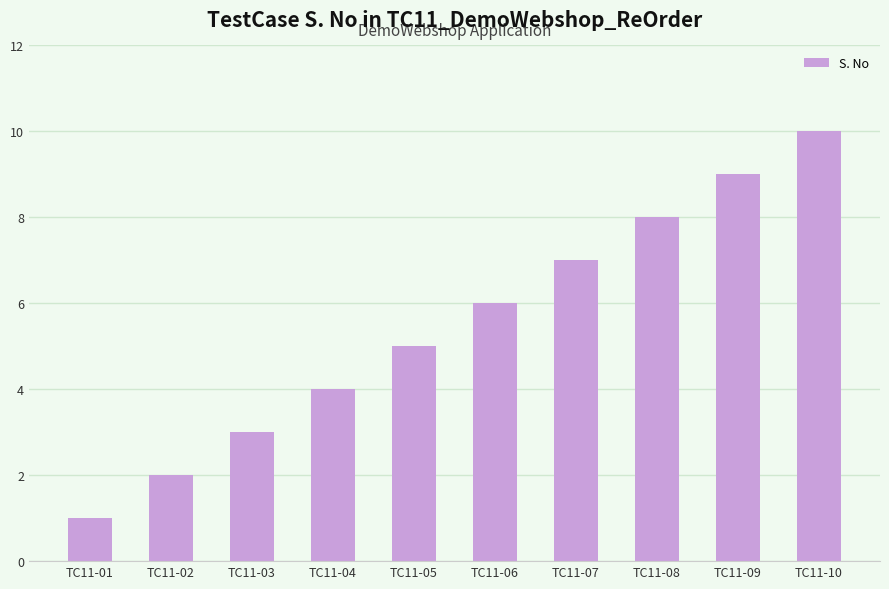

What is the value of the 4th bar from the left?

4